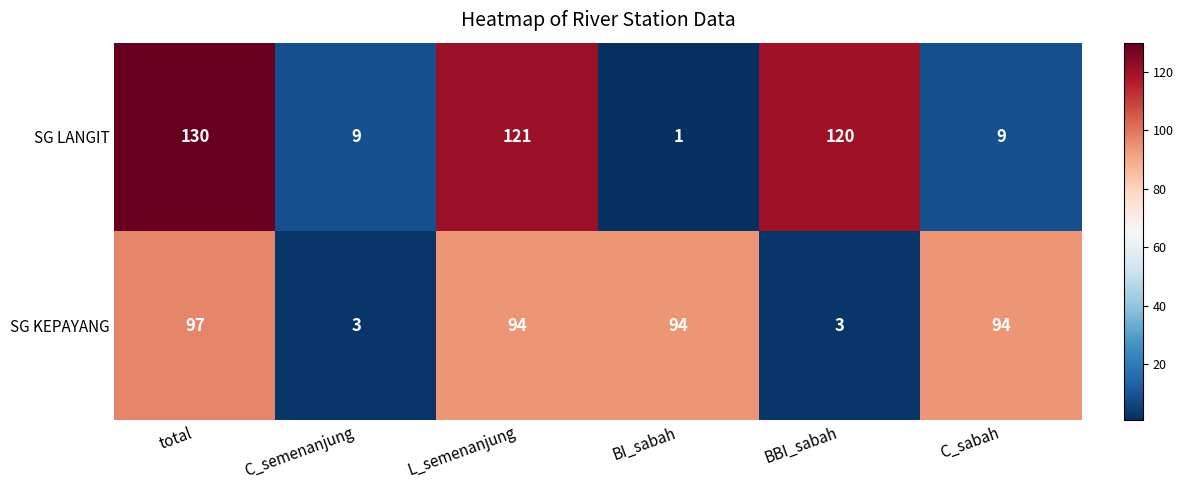

Reading left to right, transcribe all the data shown in this chart.

SG LANGIT: total=130	C_semenanjung=9	L_semenanjung=121	BI_sabah=1	BBI_sabah=120	C_sabah=9
SG KEPAYANG: total=97	C_semenanjung=3	L_semenanjung=94	BI_sabah=94	BBI_sabah=3	C_sabah=94